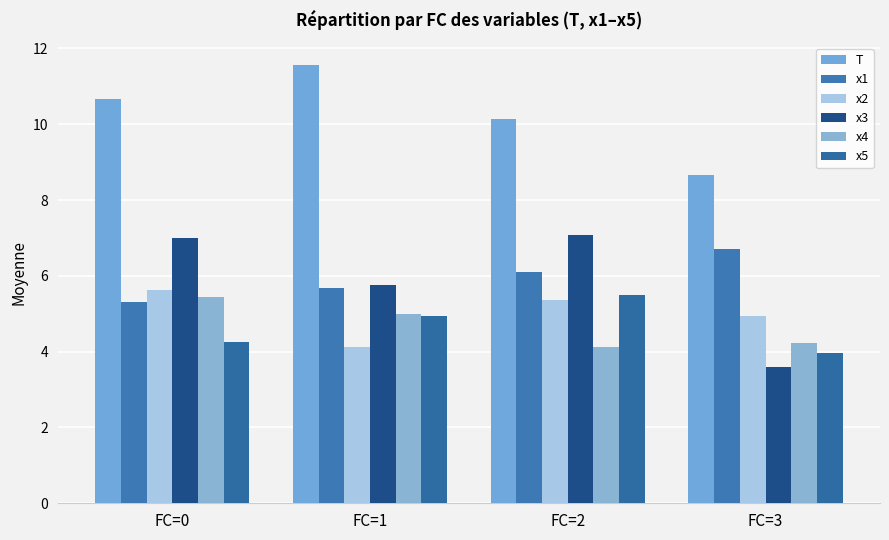

Reading right to left, transcribe all the data shown in this chart.

T: FC=3=8.7	FC=2=10.1	FC=1=11.6	FC=0=10.7
x1: FC=3=6.7	FC=2=6.1	FC=1=5.7	FC=0=5.3
x2: FC=3=4.9	FC=2=5.4	FC=1=4.1	FC=0=5.6
x3: FC=3=3.6	FC=2=7.1	FC=1=5.7	FC=0=7.0
x4: FC=3=4.2	FC=2=4.1	FC=1=5.0	FC=0=5.4
x5: FC=3=4.0	FC=2=5.5	FC=1=5.0	FC=0=4.2